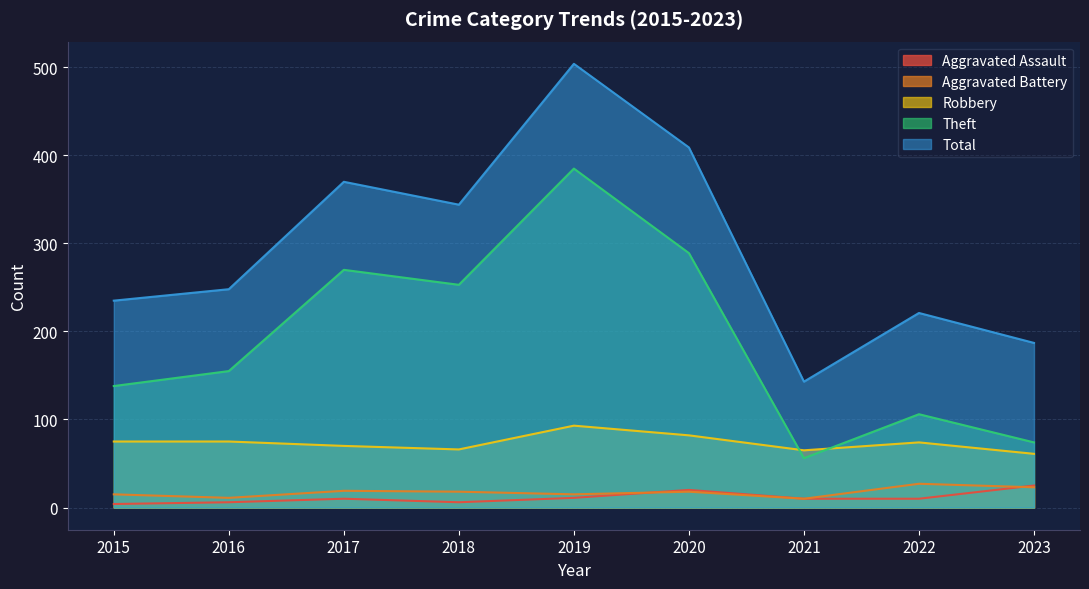

At how many categories does at least one series exceed 390?

2